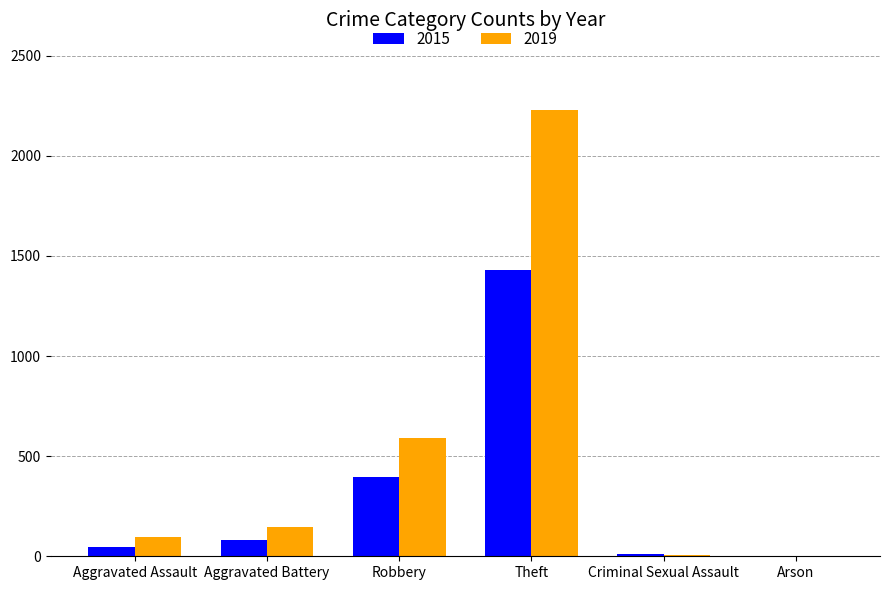

Which label corresponds to the largest value in the chart?

Theft